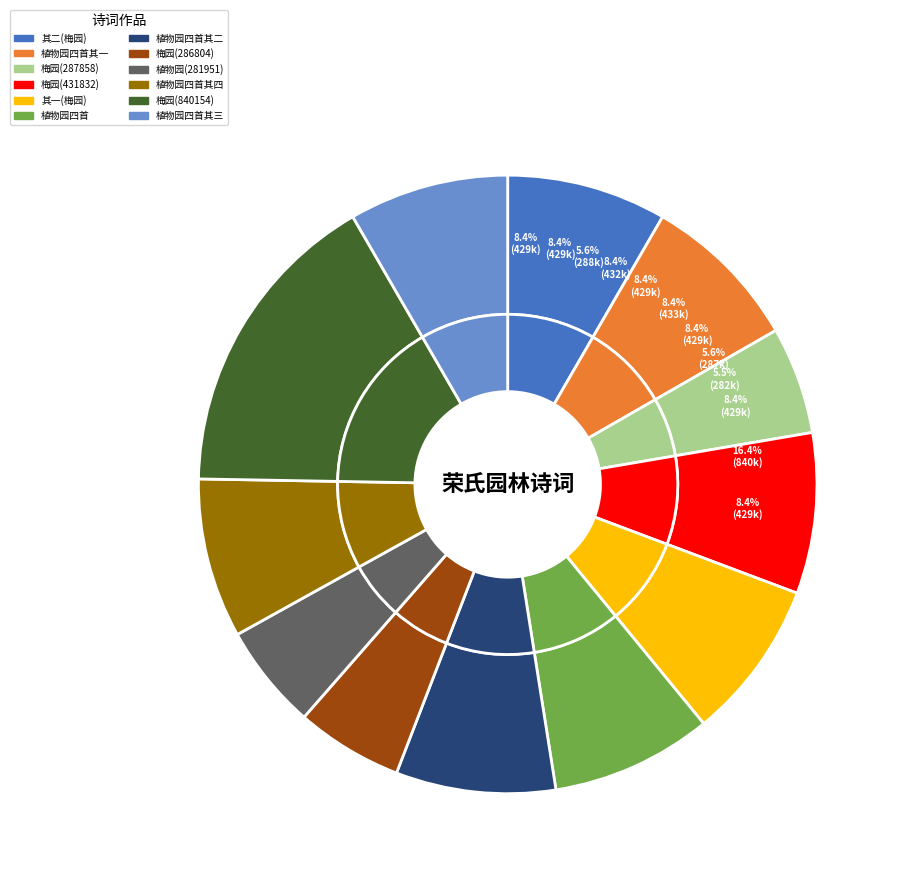

Does 癸亥九秋，蒋遇春先生约同人游青山寺，素餐后又驱车游荣氏植物园四首 其三 represent more than half of the total?

No